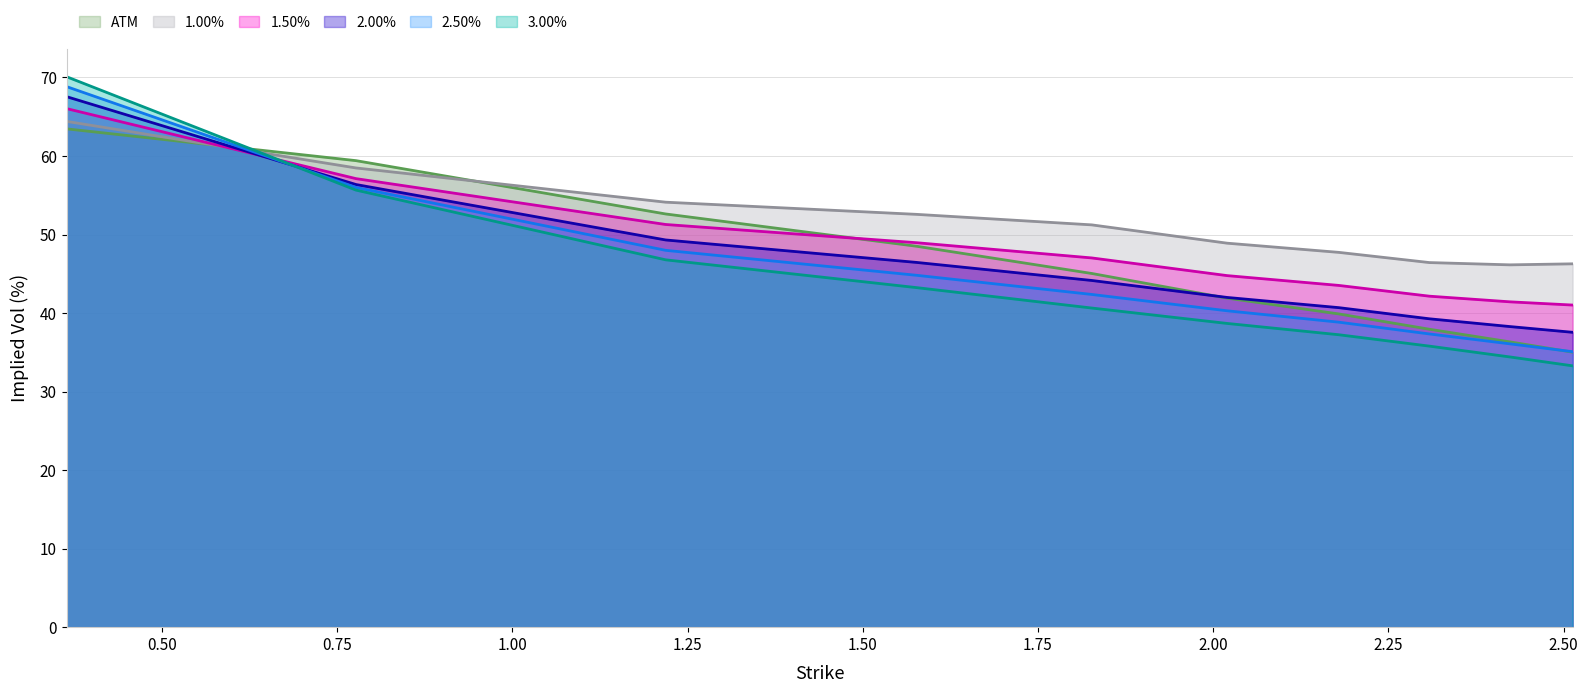

True or false: 2.00% has more than 2 points higher than both neighbors.

False